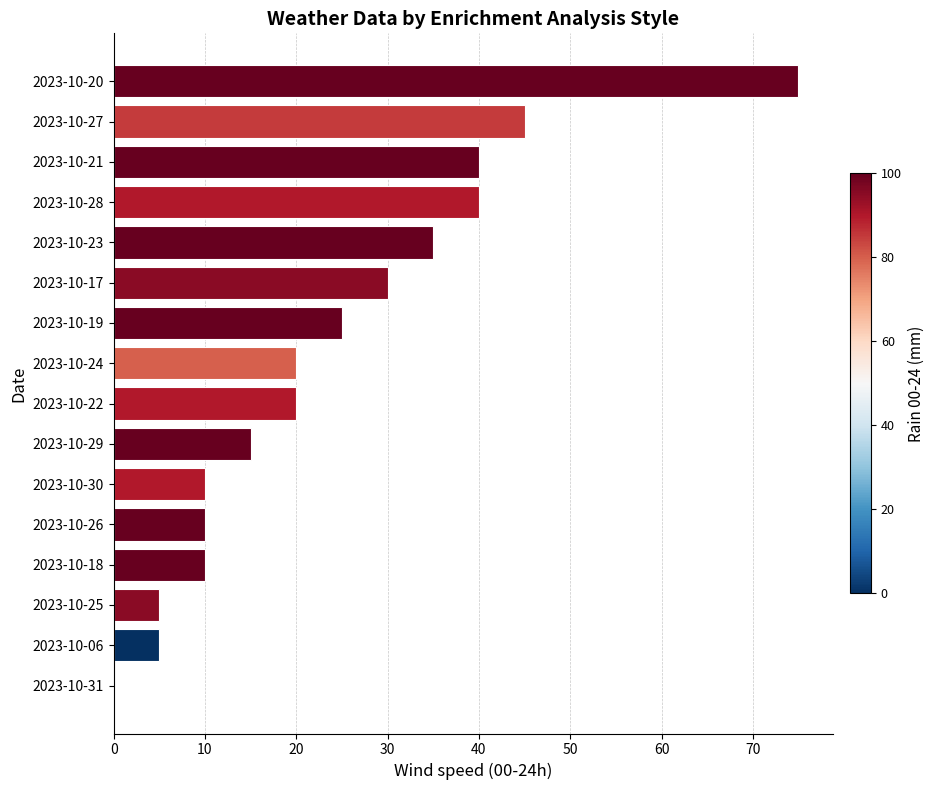

The value at 2023-10-24 is 9. True or false?

False